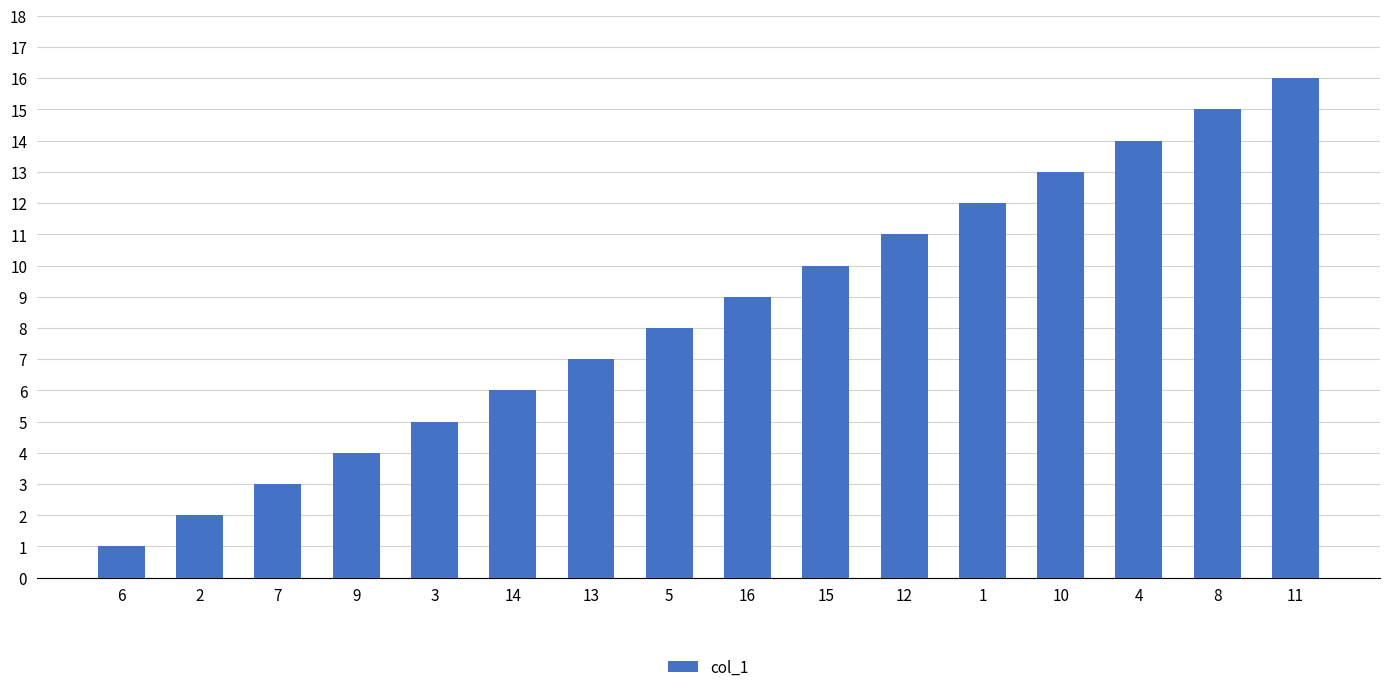

The chart shows a value of 4 at 1. True or false?

False